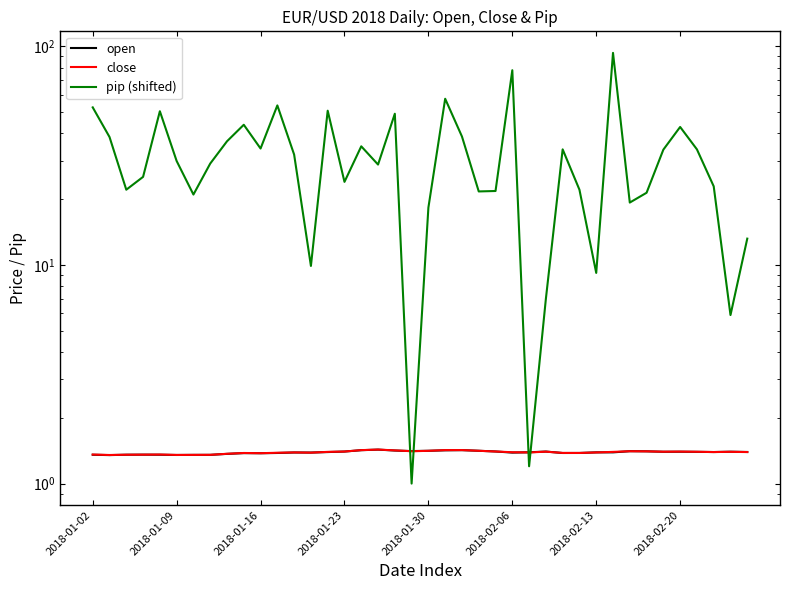

Which series has the widest spread of values?

pip (shifted)